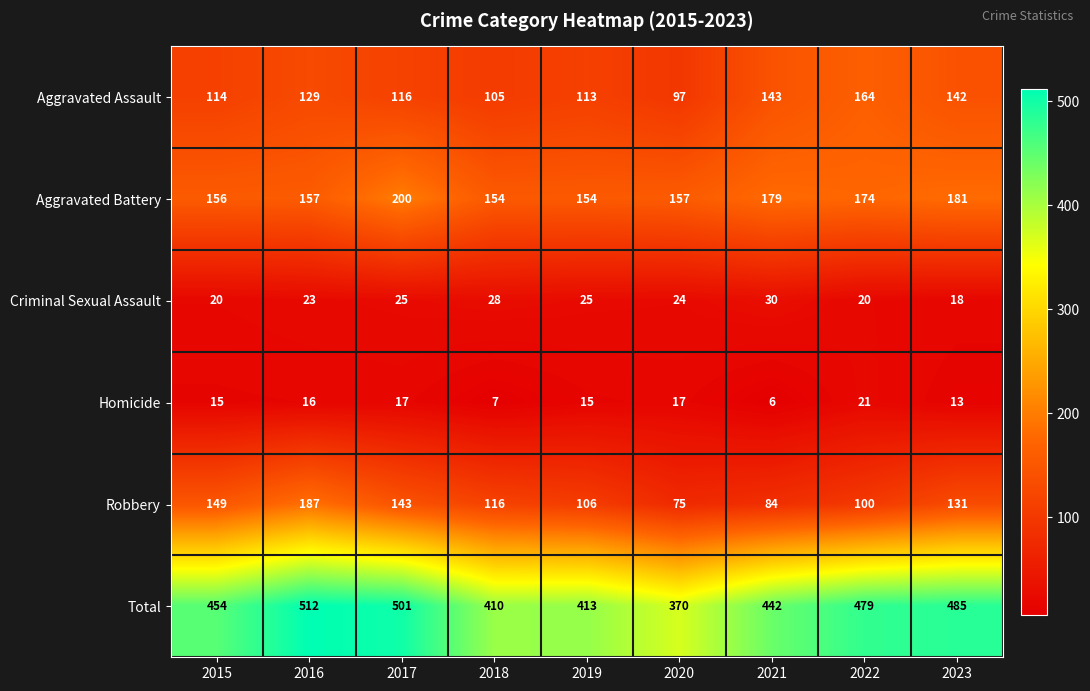

Which series has the widest spread of values?

Total